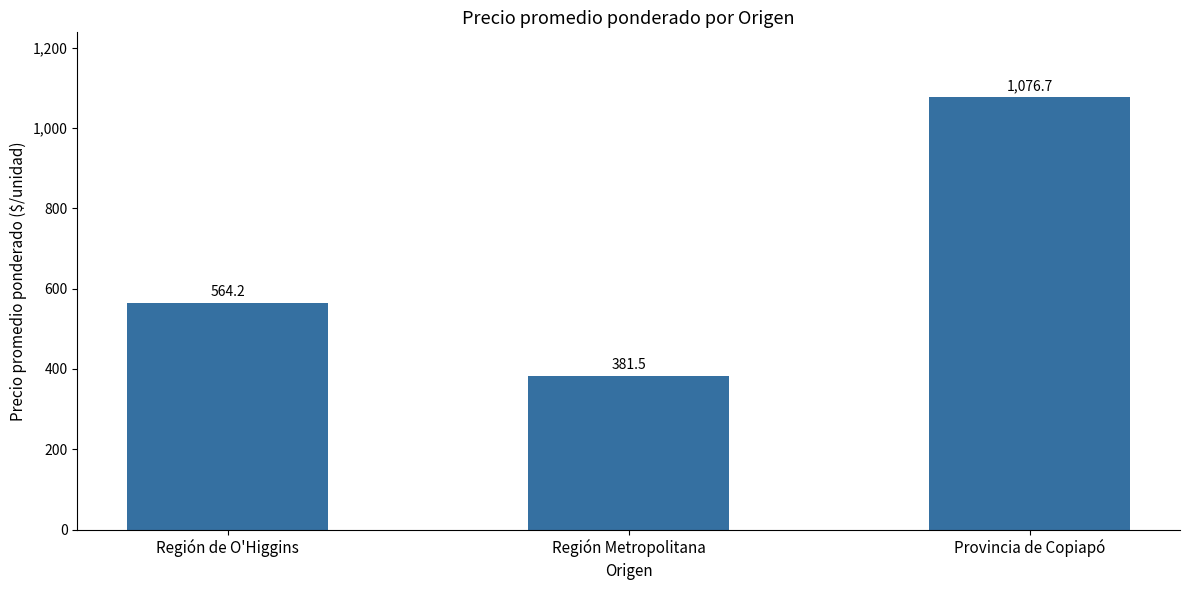

What is the label of the 1st bar from the left?

Región de O'Higgins